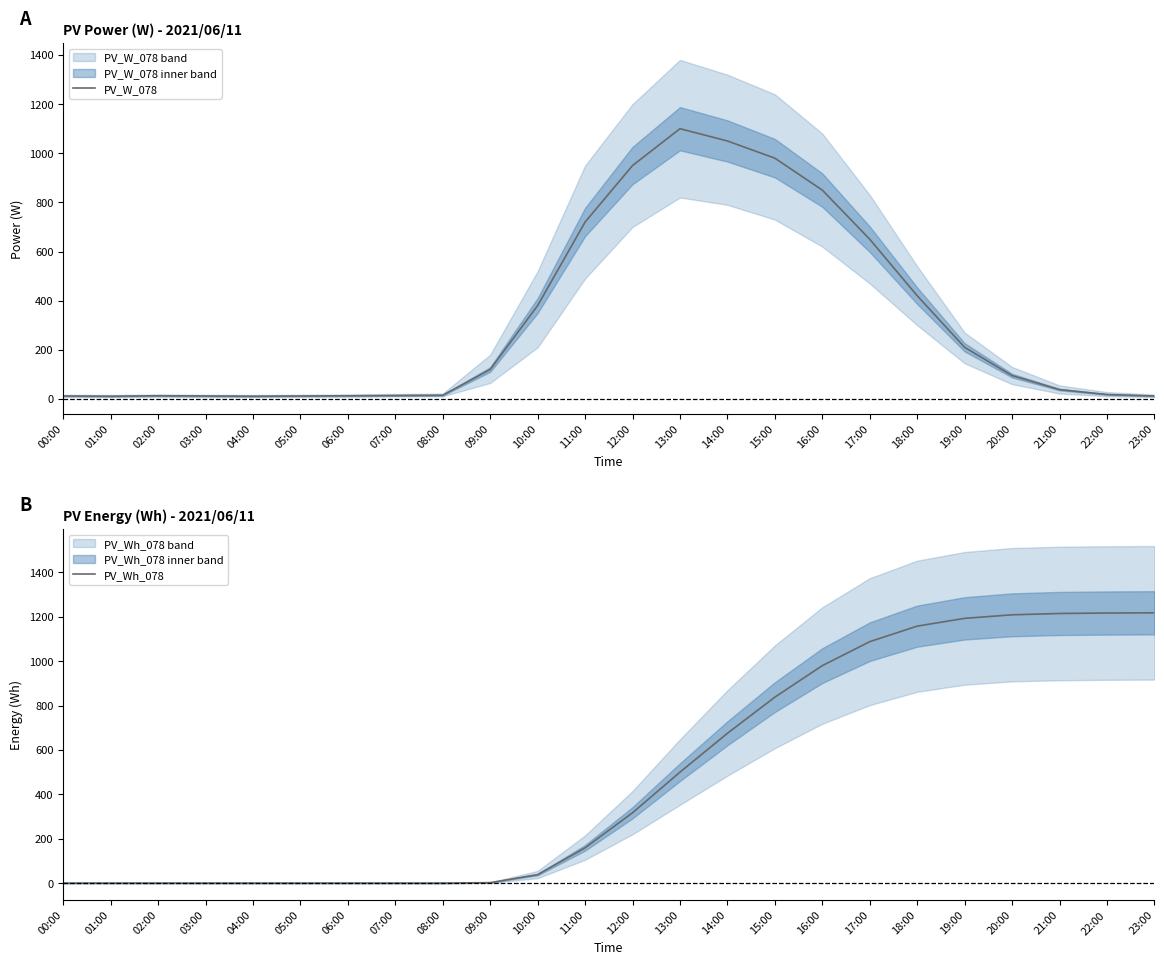

What is the label of the 11th point from the right?

13:00